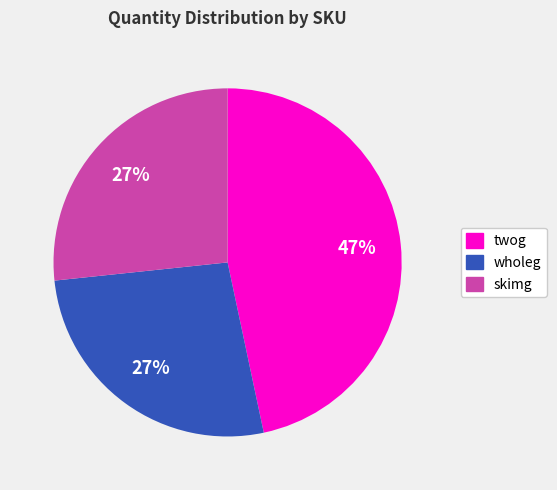

How many segments does this pie chart have?

3